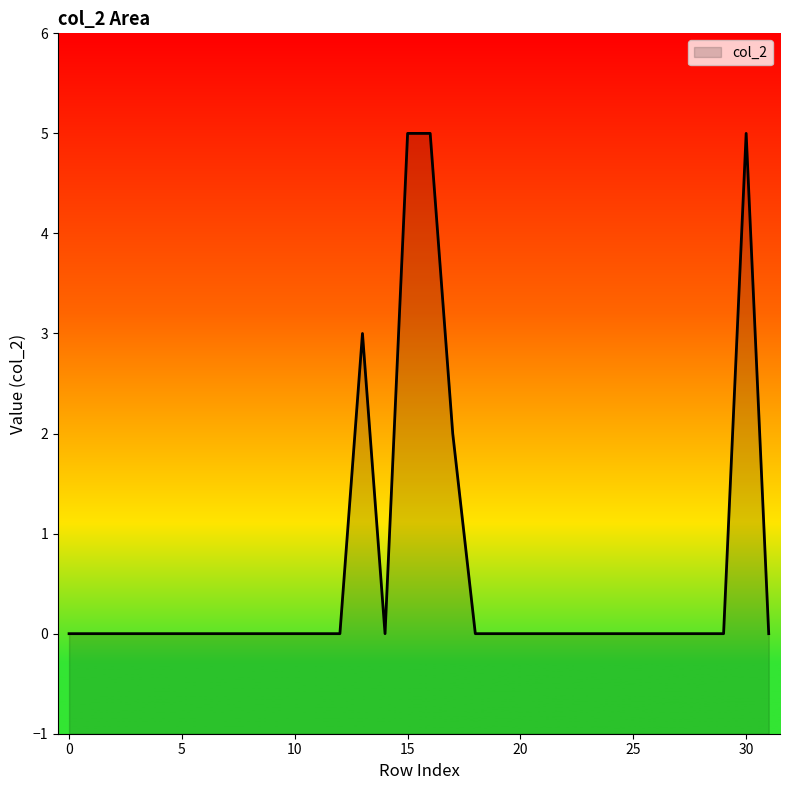

What is the label of the 15th point from the left?

14